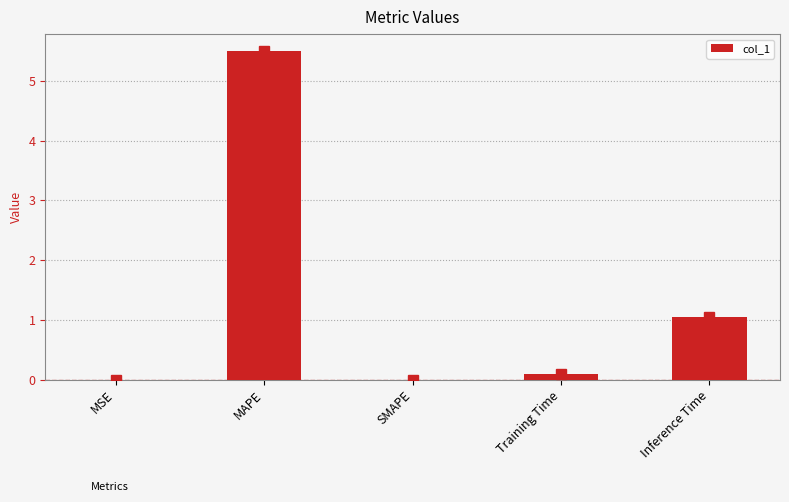

The value at Inference Time is 1.6. True or false?

False